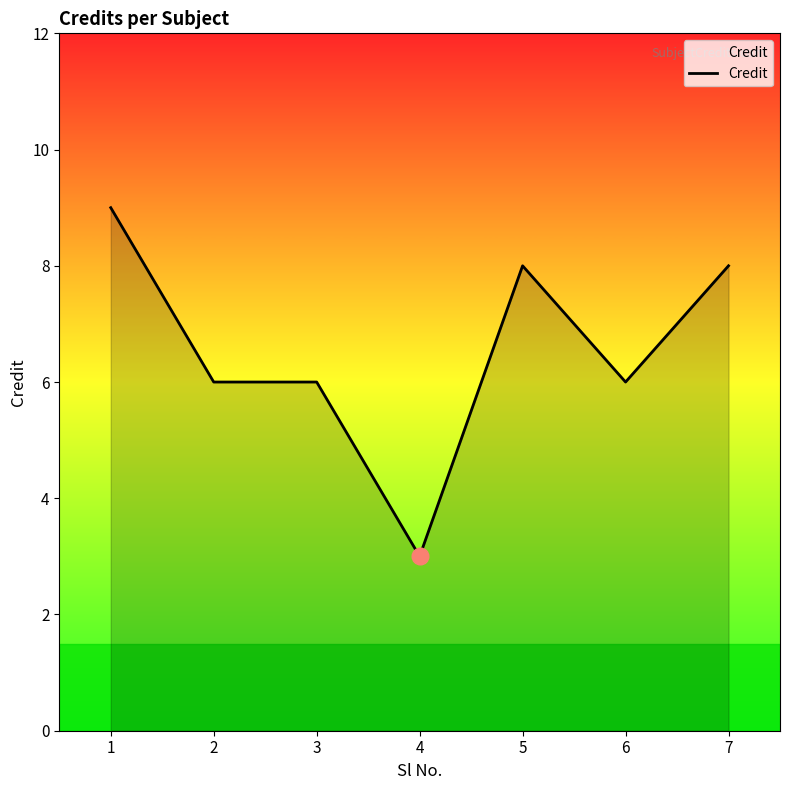

What is the greatest value displayed?

9